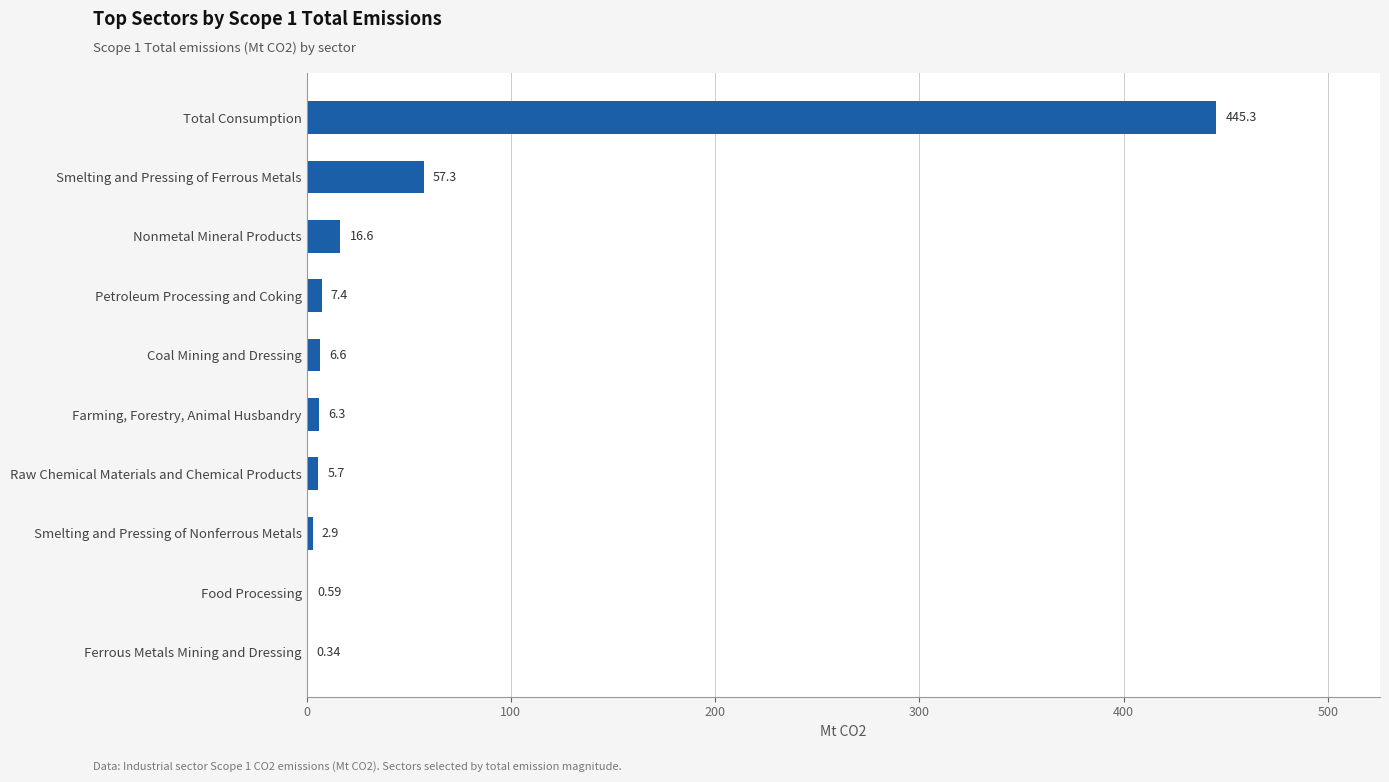

Which category has the highest value across all series?

Total Consumption